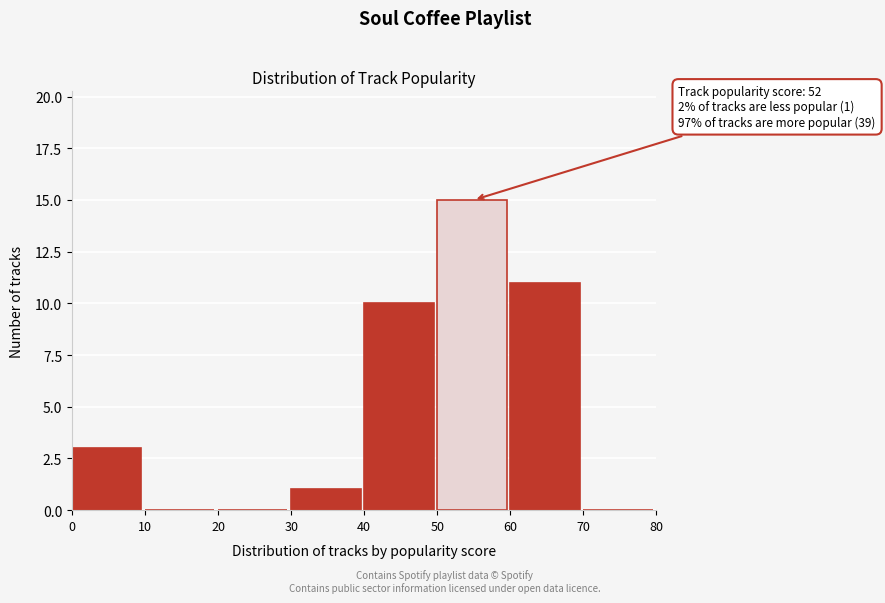

Which range on the x-axis has the tallest bar?

50 to 60